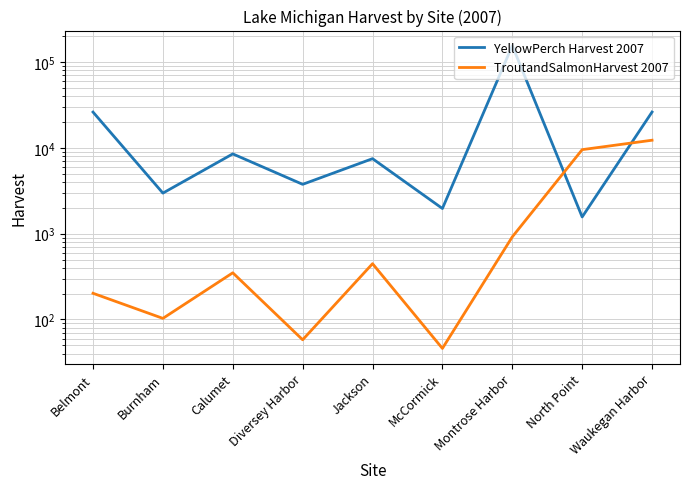

Reading left to right, transcribe all the data shown in this chart.

YellowPerch Harvest 2007: 26151	2971	8511	3760	7488	1966	155304	1567	26182
TroutandSalmonHarvest 2007: 202	103	350	58	447	46	918	9539	12285